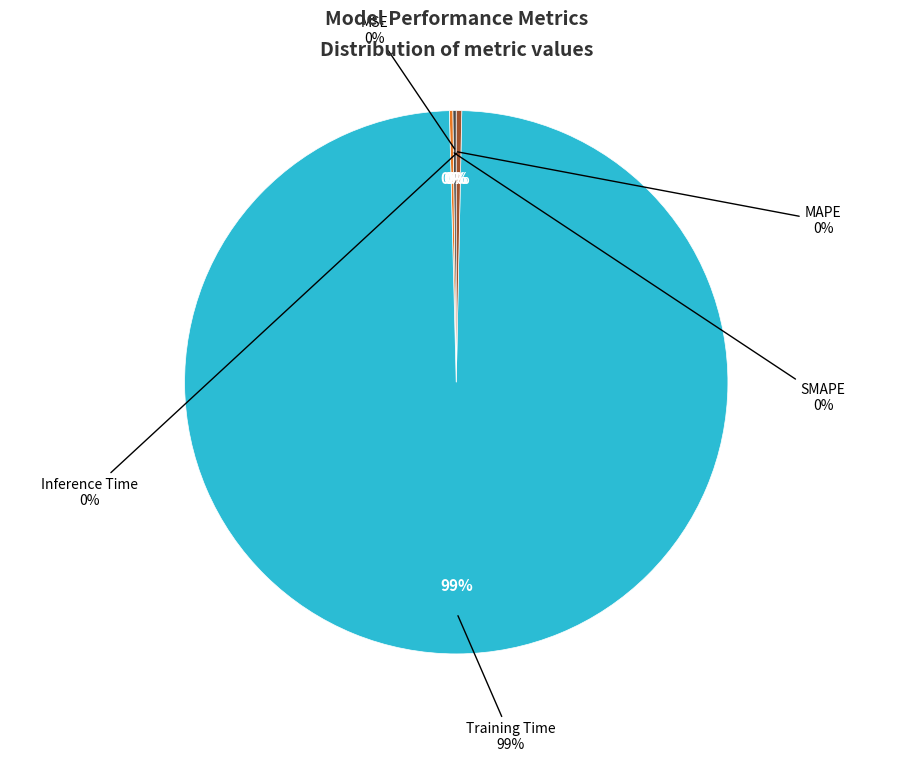

Which slice is the largest?

Training Time